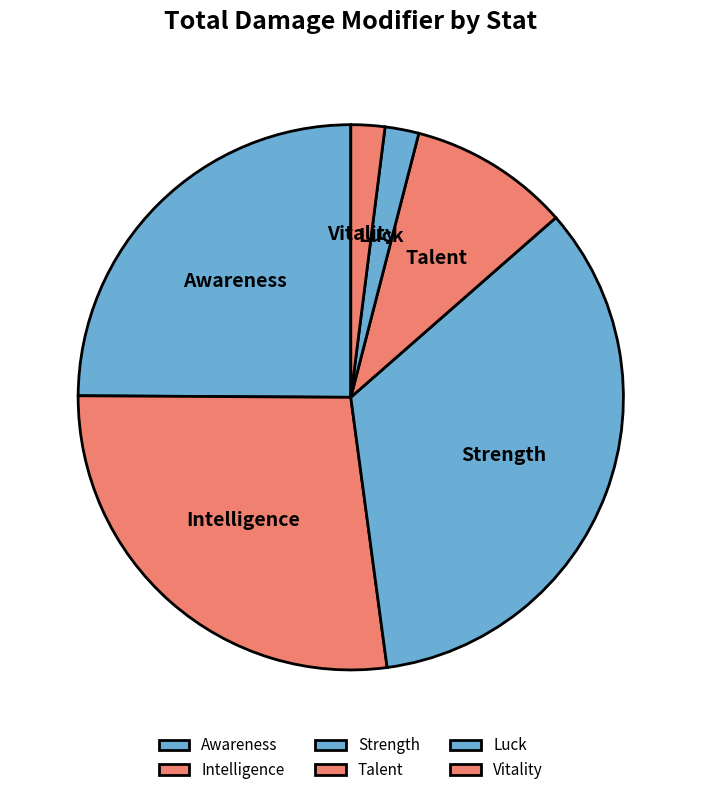

How many segments does this pie chart have?

6